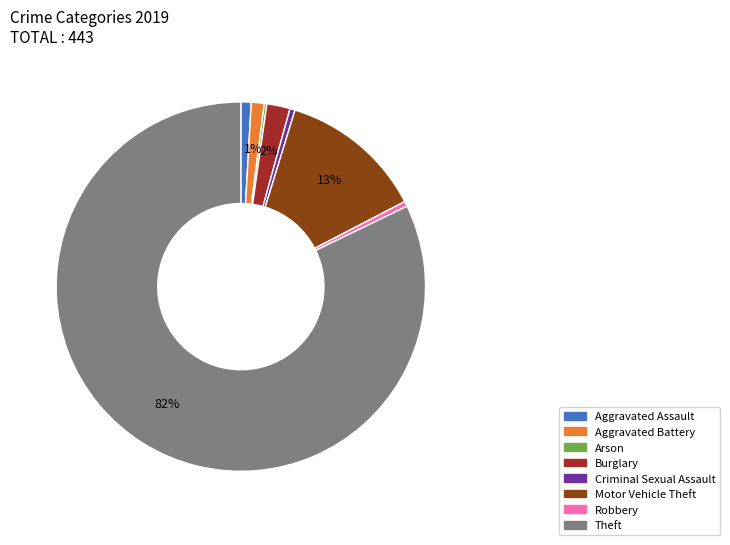

The Motor Vehicle Theft slice represents 13% of the pie. True or false?

True